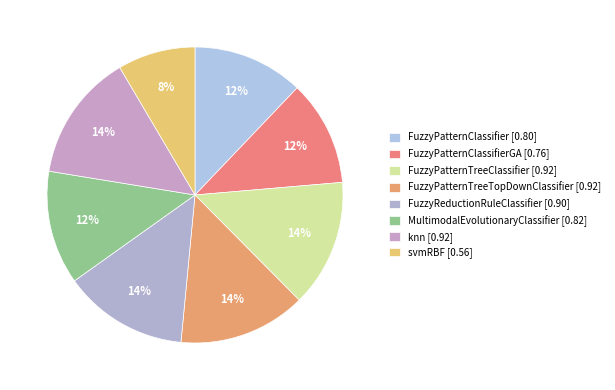

Count the number of slices in the pie.

8